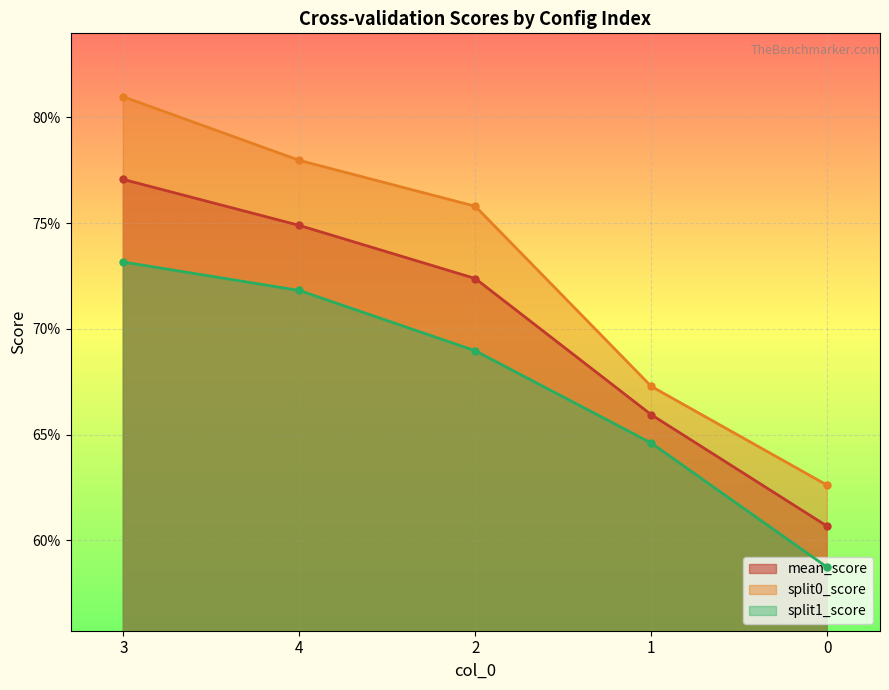

What is the sum of the split0_score values at 2 and 3?

1.6